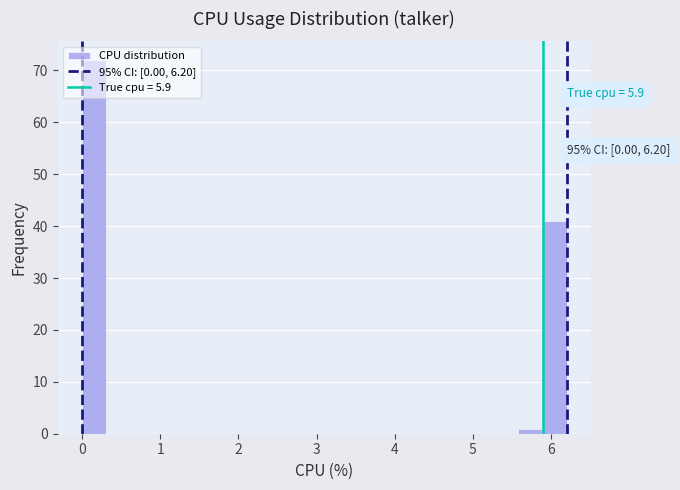

Read against the x-axis, roughly where is the centre of the tallest bar?

0.2